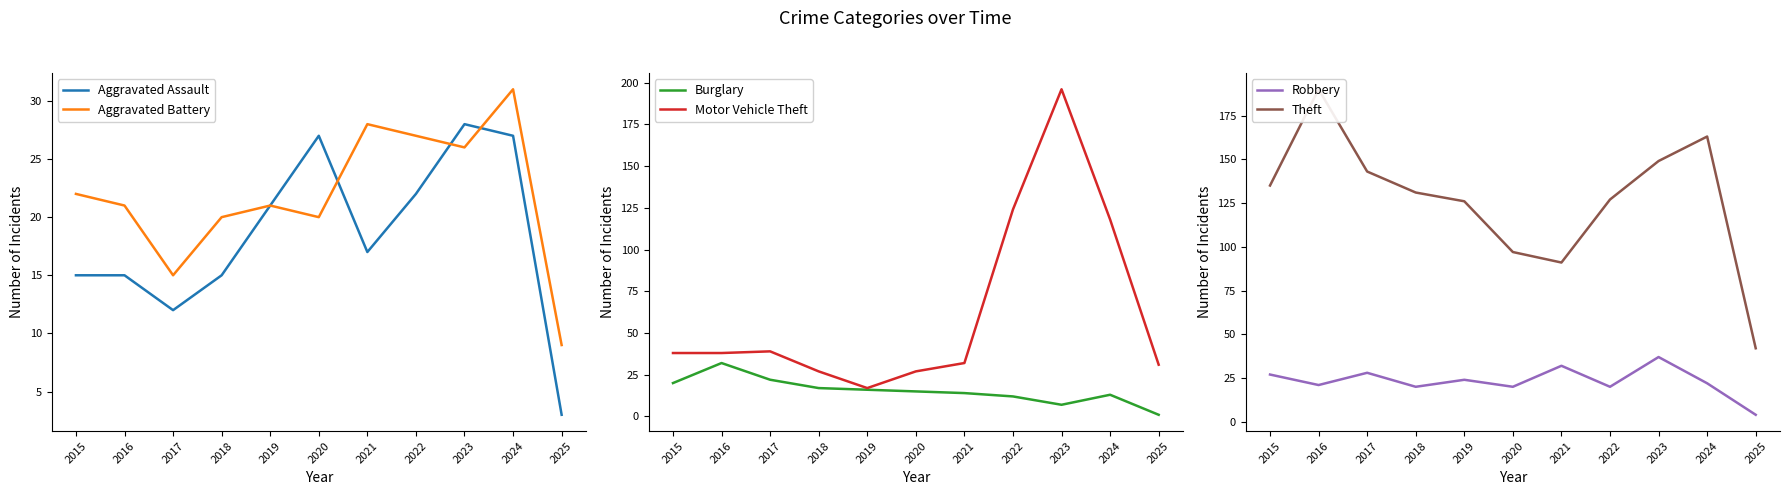

Count the number of data series in this chart.

6